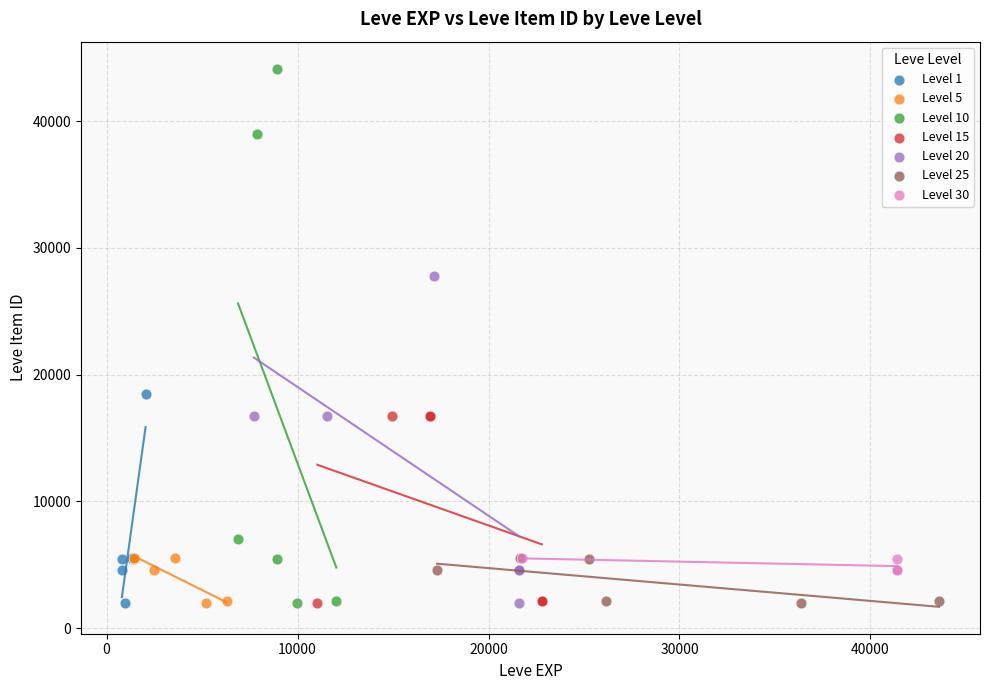

Which series contains the highest Y value?

Level 10